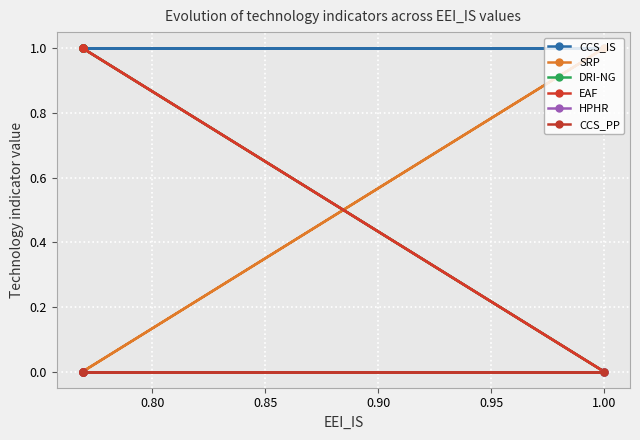

Is the value of CCS_PP at 0.90 greater than the value of DRI-NG at 0.85?

No